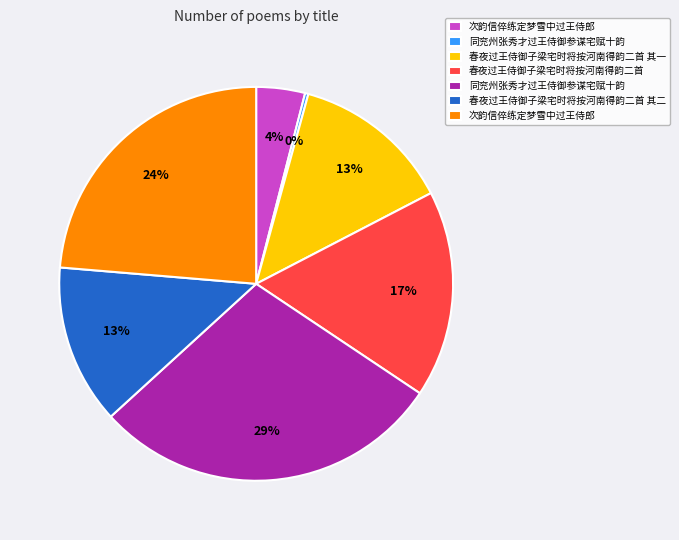

To the nearest percent, what is the difference between the largest and smallest slice percentages?

29%